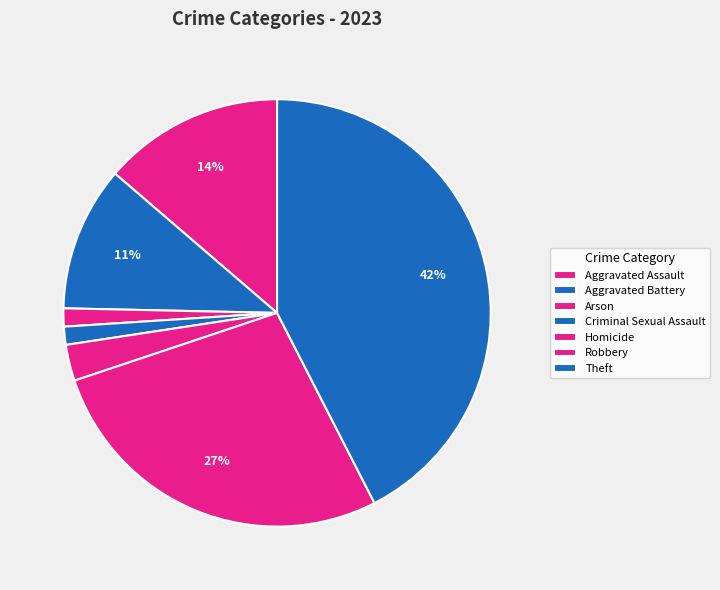

To the nearest percent, what is the combined percentage of Aggravated Battery and Arson?

12%